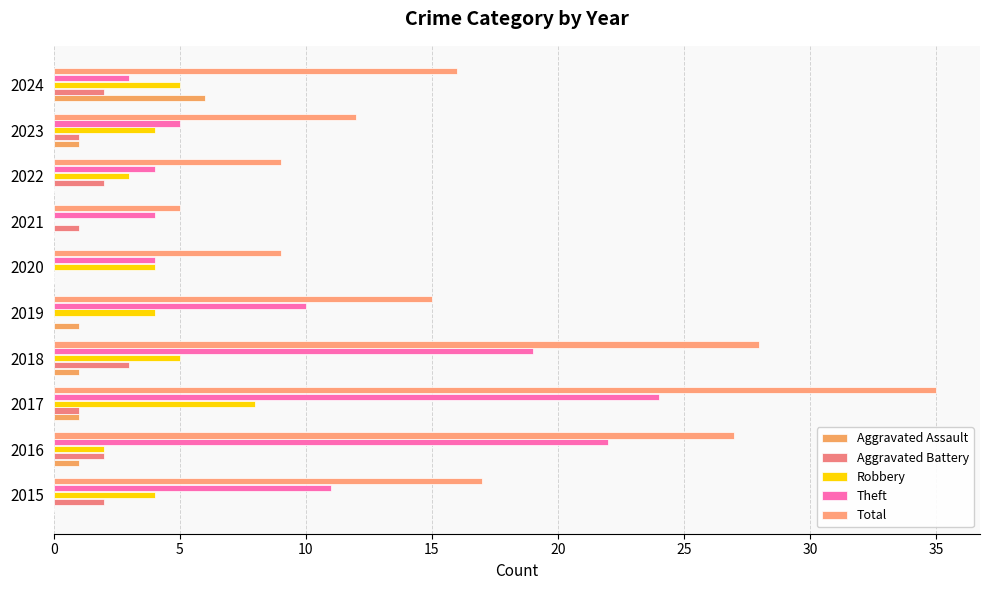

Reading left to right, list all the values displayed in this chart.

Aggravated Assault: 0	1	1	1	1	0	0	0	1	6
Aggravated Battery: 2	2	1	3	0	0	1	2	1	2
Robbery: 4	2	8	5	4	4	0	3	4	5
Theft: 11	22	24	19	10	4	4	4	5	3
Total: 17	27	35	28	15	9	5	9	12	16